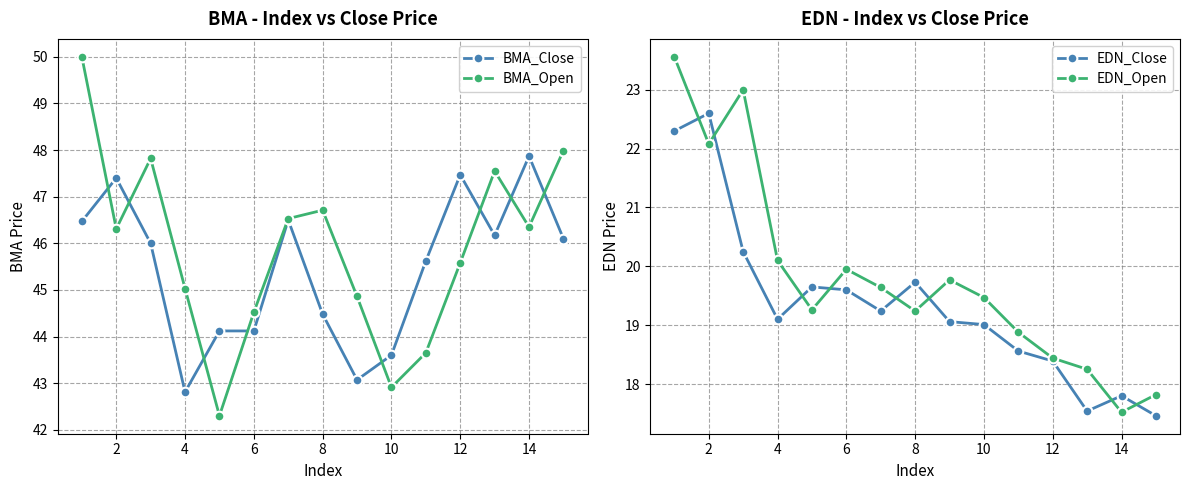

Which category has the highest value in the BMA_Close series?

14